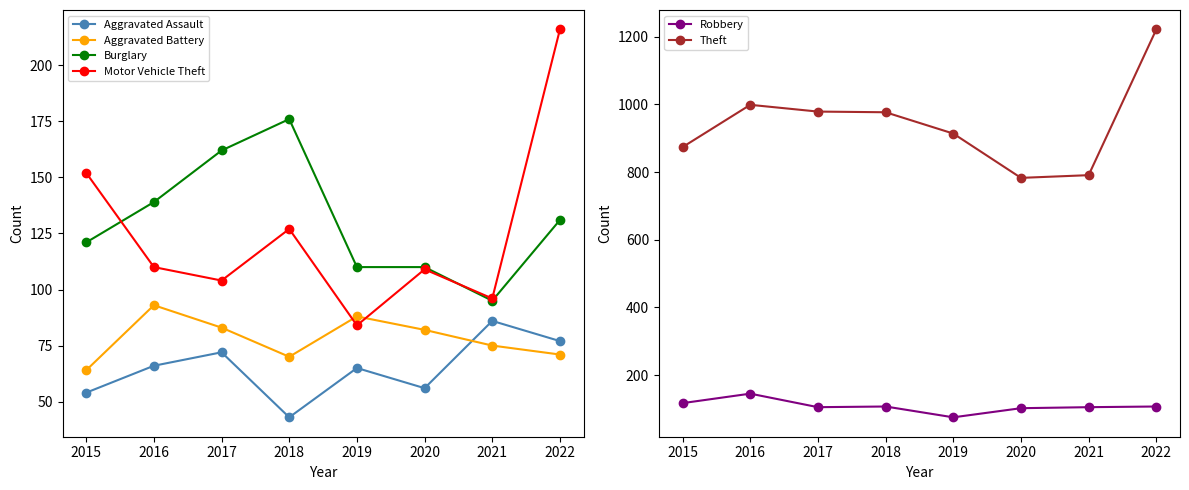

What are all the series names shown in the legend?

Aggravated Assault, Aggravated Battery, Burglary, Motor Vehicle Theft, Robbery, Theft